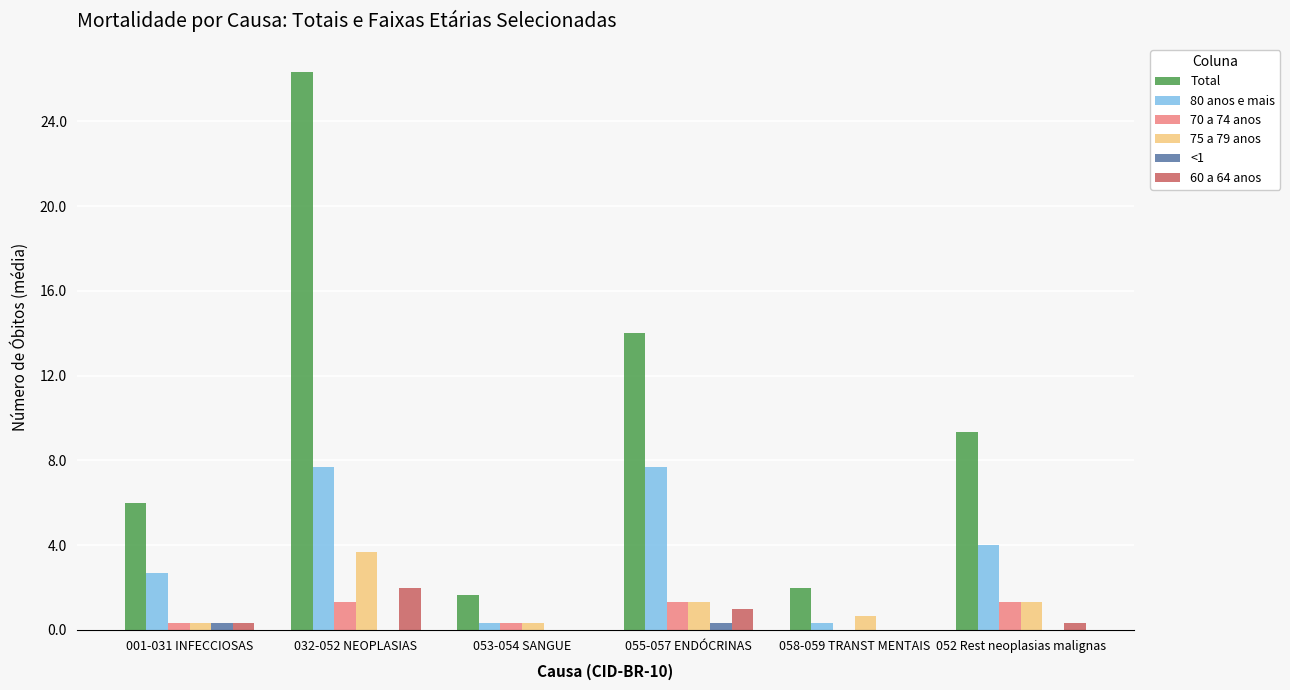

Reading left to right, extract all data points from this chart.

Total: 6.0	26.3	1.7	14.0	2.0	9.3
80 anos e mais: 2.7	7.7	0.3	7.7	0.3	4.0
70 a 74 anos: 0.3	1.3	0.3	1.3	0.0	1.3
75 a 79 anos: 0.3	3.7	0.3	1.3	0.7	1.3
<1: 0.3	0.0	0.0	0.3	0.0	0.0
60 a 64 anos: 0.3	2.0	0.0	1.0	0.0	0.3